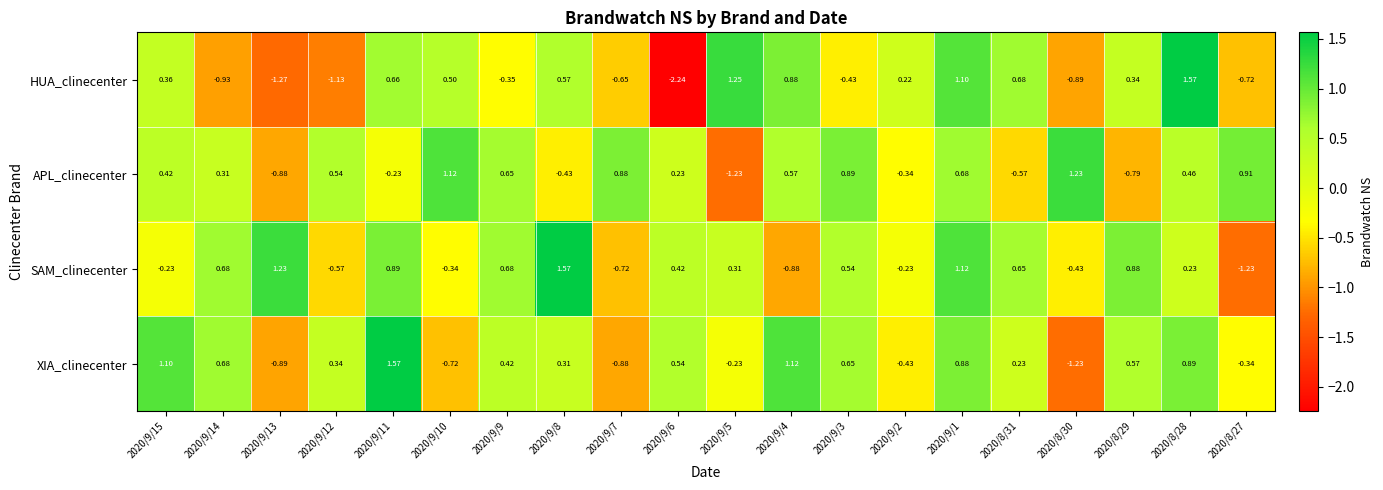

Which series has the widest spread of values?

HUA_clinecenter